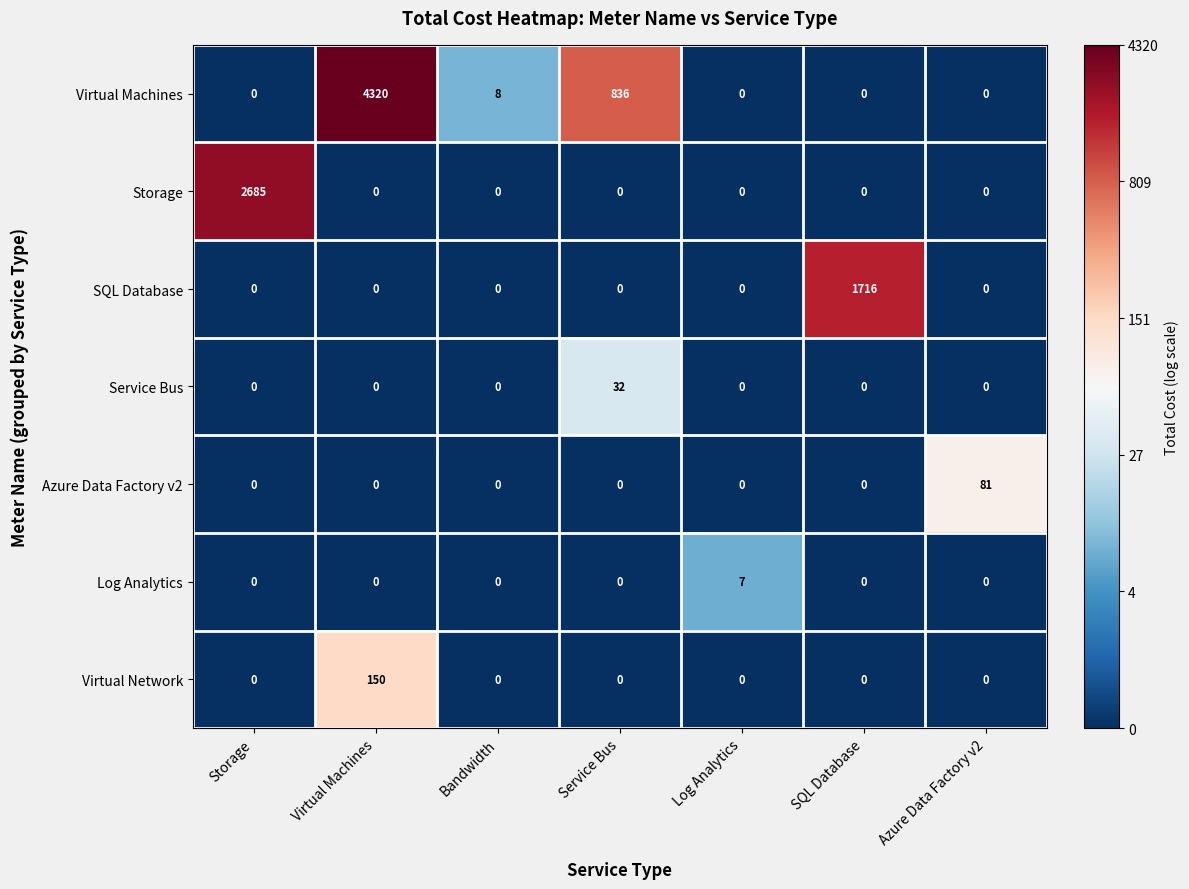

How many categories are shown in the chart?

7